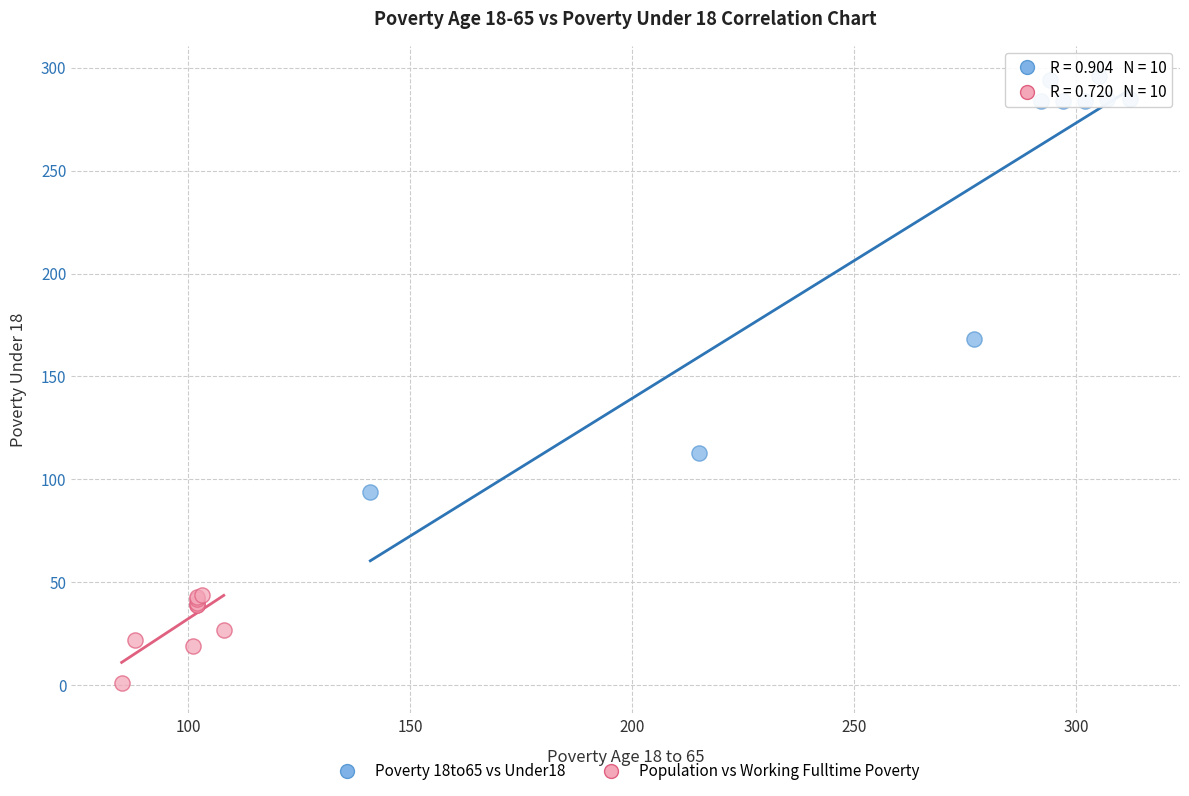

Which series contains the highest Y value?

Poverty 18to65 vs Under18